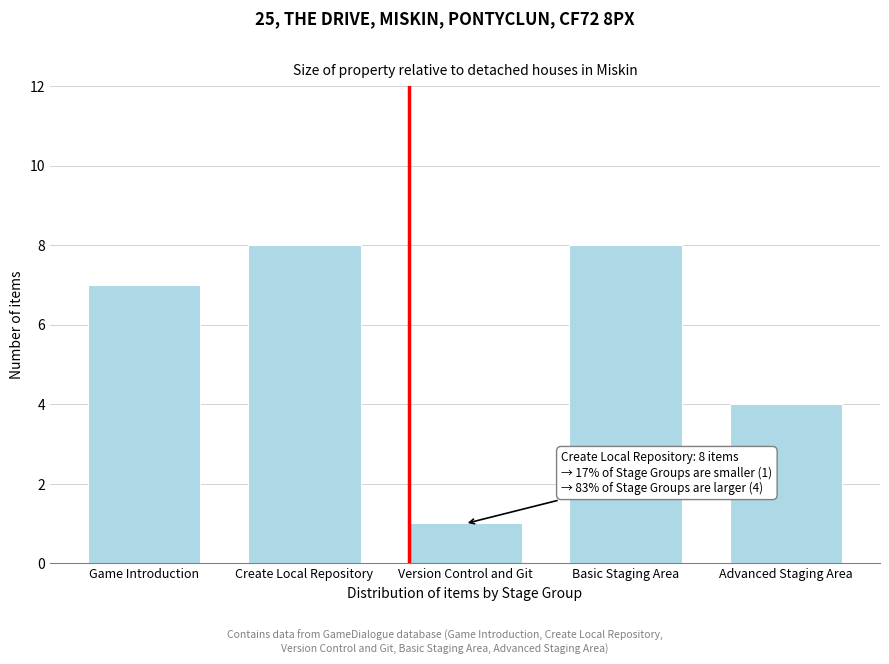

Reading left to right, list all the values displayed in this chart.

7	8	1	8	4